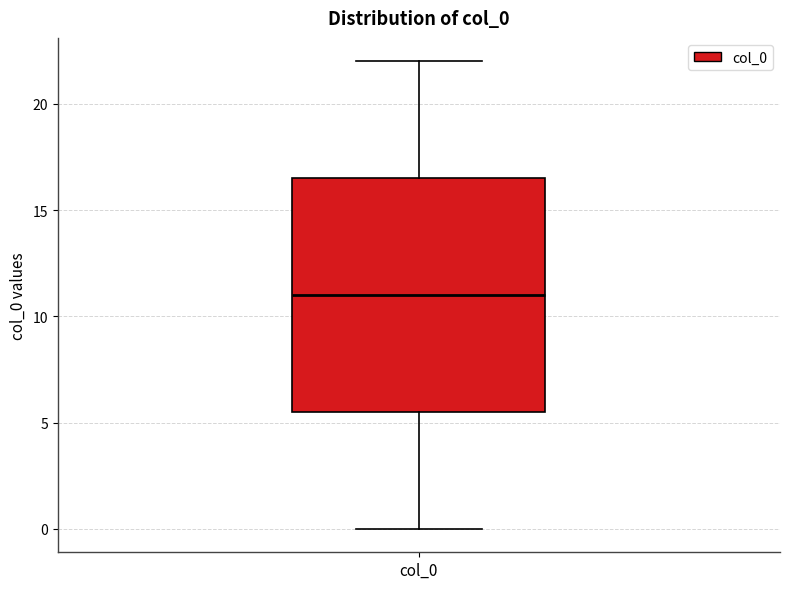

Read this box plot against the y-axis: the position of the median line, the range covered by the box, and the ends of both whiskers. The values are not printed on the chart, so give them approximately, as read against the axis.

median 11.0, box 5.5 to 16.5, whiskers 0.0 to 22.0